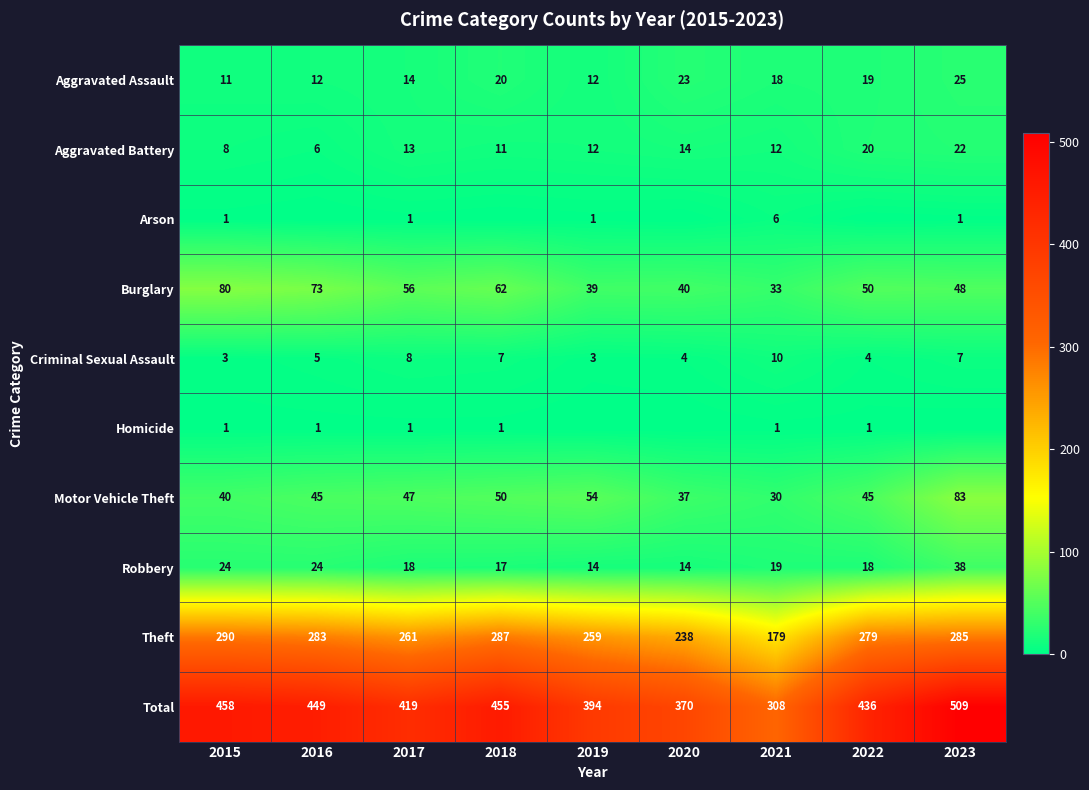

How many values in the Motor Vehicle Theft series are below 45?

3